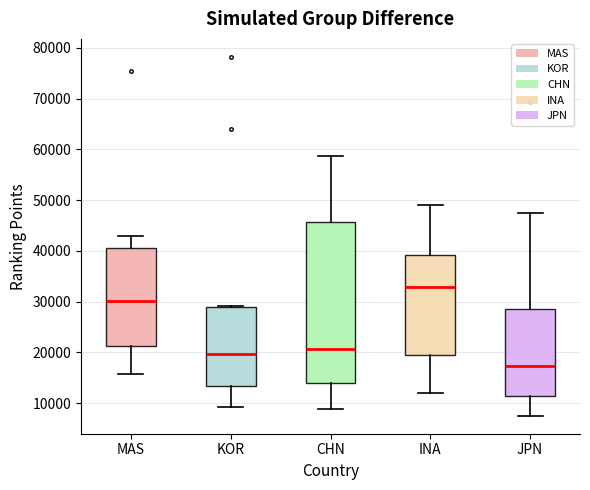

Where is the lower edge of the box for KOR on the y-axis? The values are not printed on the chart, so give them approximately, as read against the axis.

13000